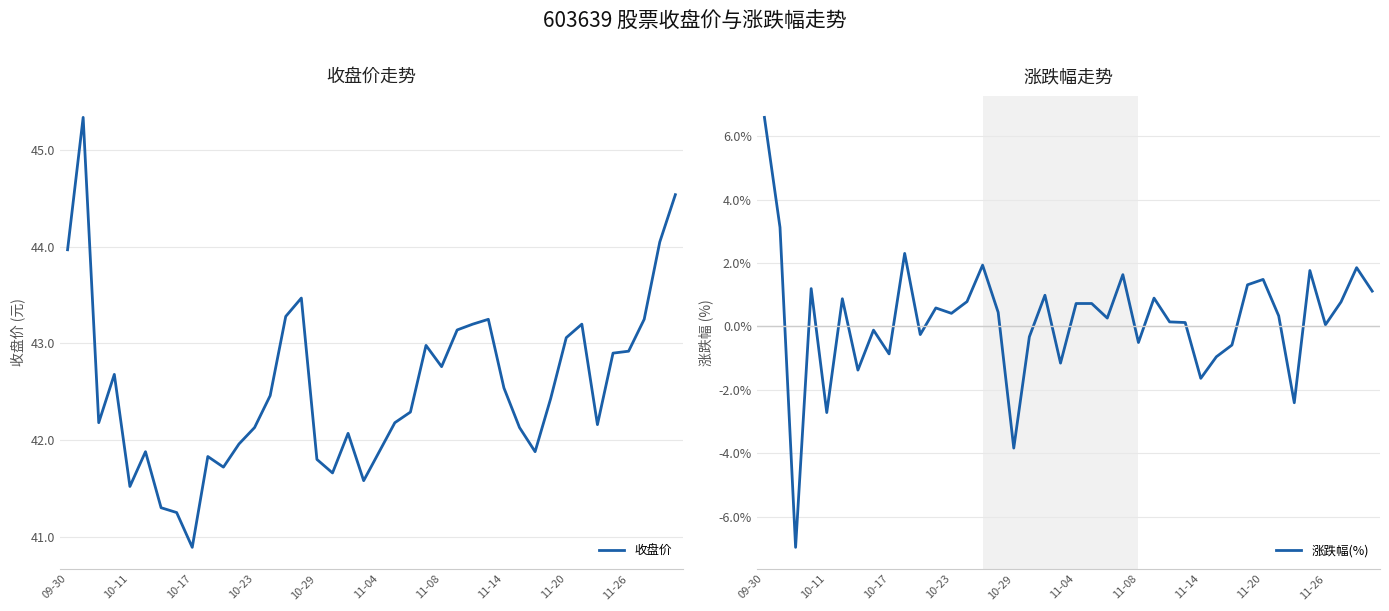

What is the sum of the 涨跌幅(%) values at 15 and 11?

1.0